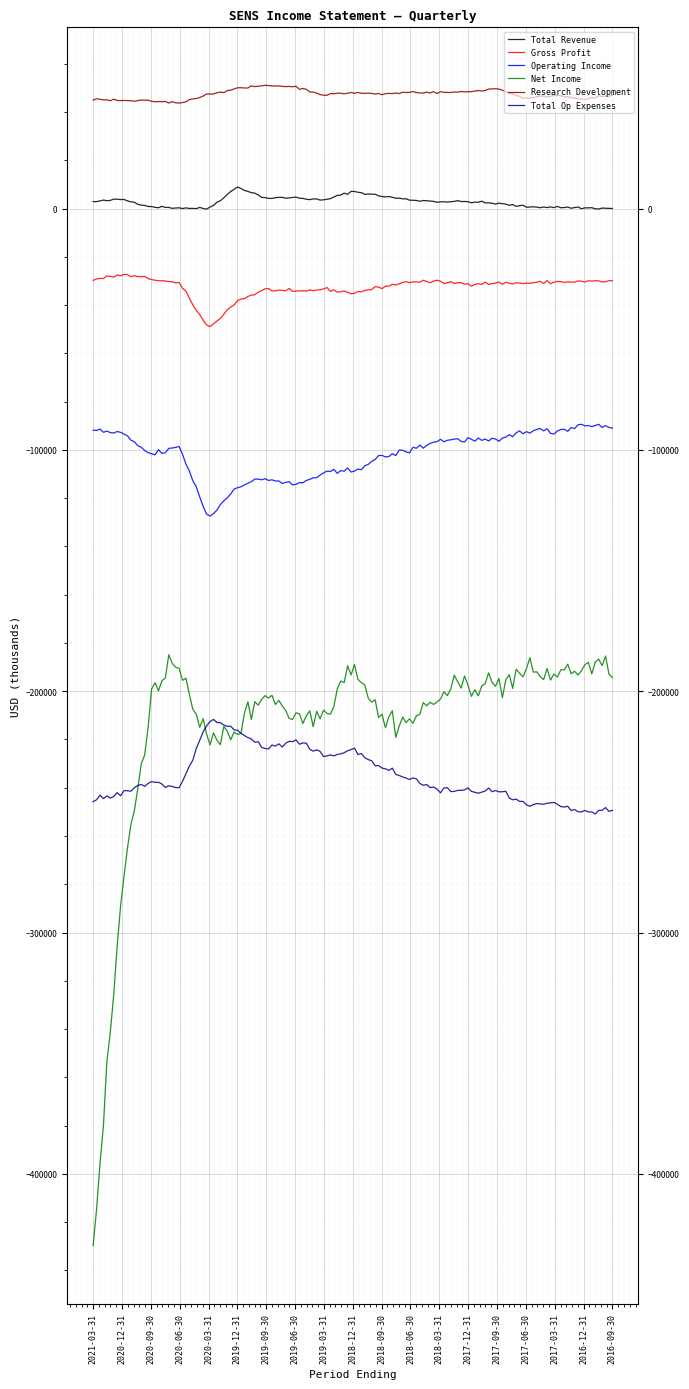

True or false: Net Income and Total Revenue cross at least once.

False